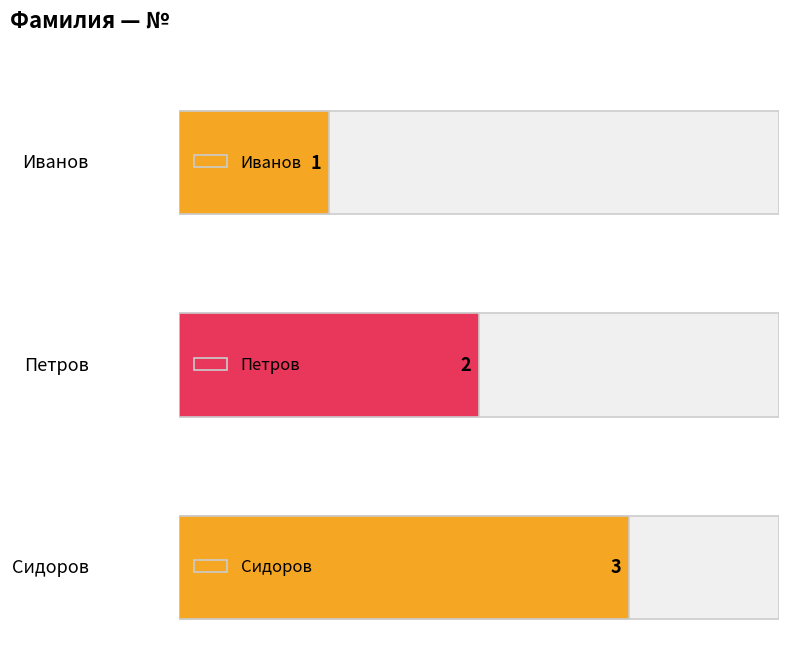

Reading right to left, transcribe all the data shown in this chart.

3	2	1